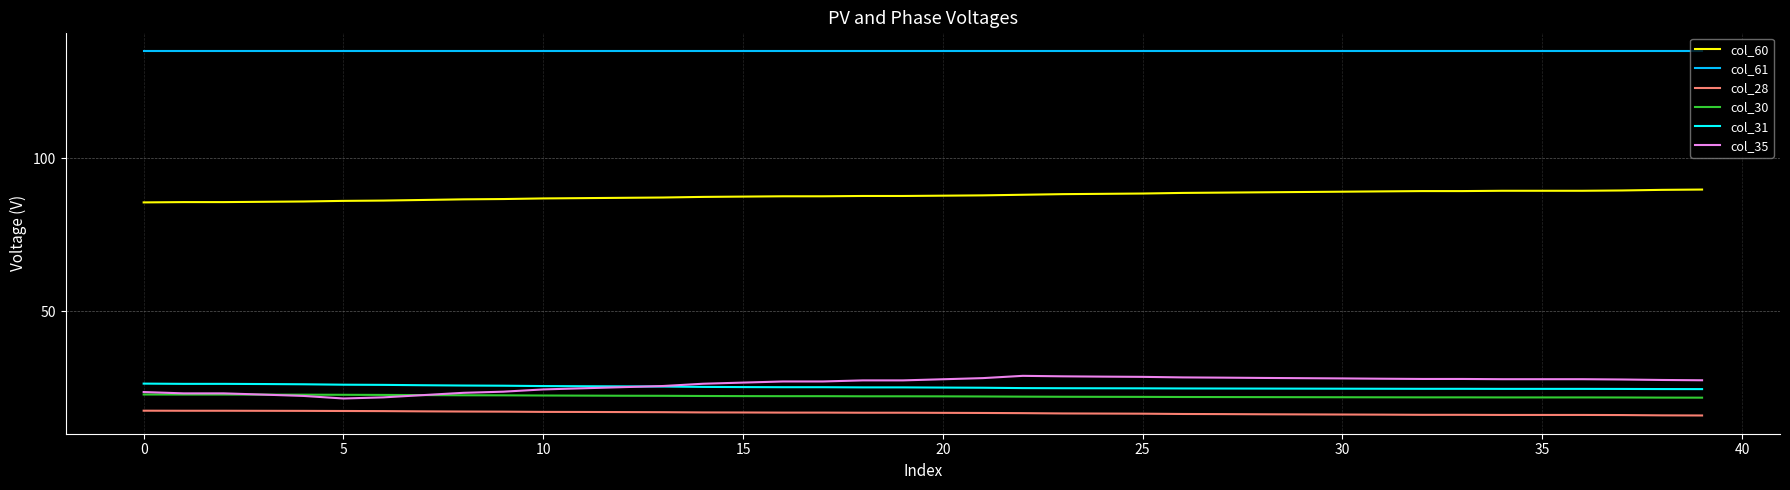

True or false: col_28 and col_35 cross at least once.

False